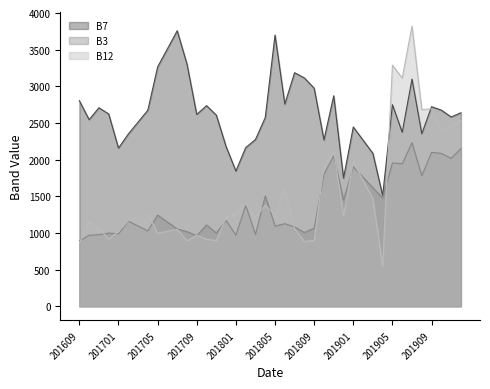

Reading left to right, list all the values displayed in this chart.

B7: 201609=2804	201610=2546	201611=2708	201612=2623	201701=2158	201702=2349	201703=2512	201704=2675	201705=3265	201706=3511	201707=3758	201708=3304	201709=2617	201710=2737	201711=2607	201712=2178	201801=1845	201802=2164	201803=2275	201804=2574	201805=3699	201806=2759	201807=3186	201808=3114	201809=2975	201810=2270	201811=2872	201812=1749	201901=2446	201902=2266	201903=2087	201904=1511	201905=2749	201906=2374	201907=3099	201908=2354	201909=2722	201910=2676	201911=2582	201912=2640
B3: 201609=895	201610=970	201611=978	201612=1000	201701=990	201702=1162	201703=1096	201704=1030	201705=1245	201706=1150	201707=1055	201708=1019	201709=963	201710=1111	201711=1000	201712=1172	201801=972	201802=1379	201803=981	201804=1506	201805=1095	201806=1127	201807=1084	201808=1007	201809=1067	201810=1802	201811=2052	201812=1450	201901=1904	201902=1760	201903=1617	201904=1479	201905=1956	201906=1945	201907=2232	201908=1780	201909=2101	201910=2086	201911=2018	201912=2151
B12: 201609=864	201610=1153	201611=1068	201612=918	201701=1022	201702=1168	201703=1219	201704=1270	201705=997	201706=1024	201707=1051	201708=893	201709=968	201710=915	201711=898	201712=1212	201801=1266	201802=1395	201803=1212	201804=1380	201805=1242	201806=1596	201807=1058	201808=884	201809=900	201810=1911	201811=2124	201812=1229	201901=1971	201902=1718	201903=1466	201904=554	201905=3290	201906=3113	201907=3822	201908=2683	201909=2693	201910=2399	201911=2453	201912=2535